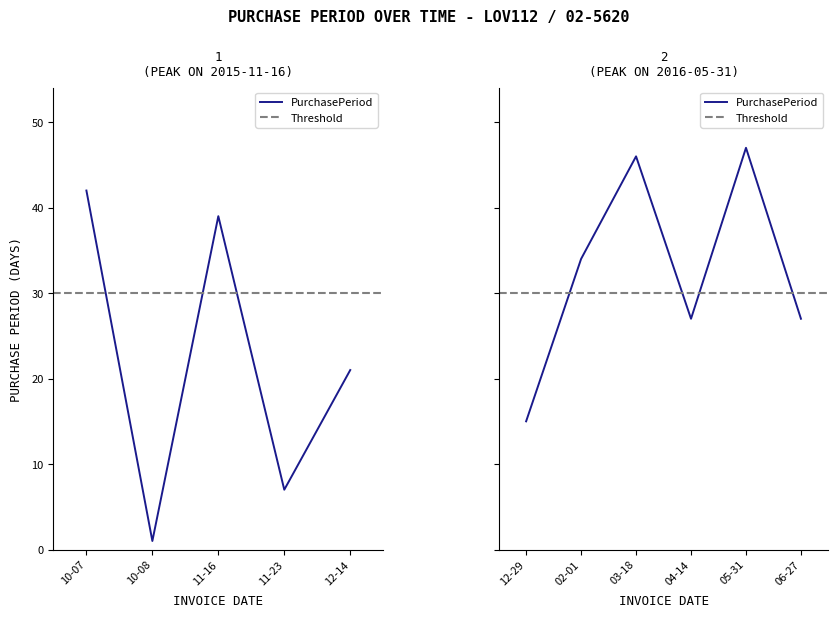

At which category does the chart reach its peak across all series?

2016-05-31